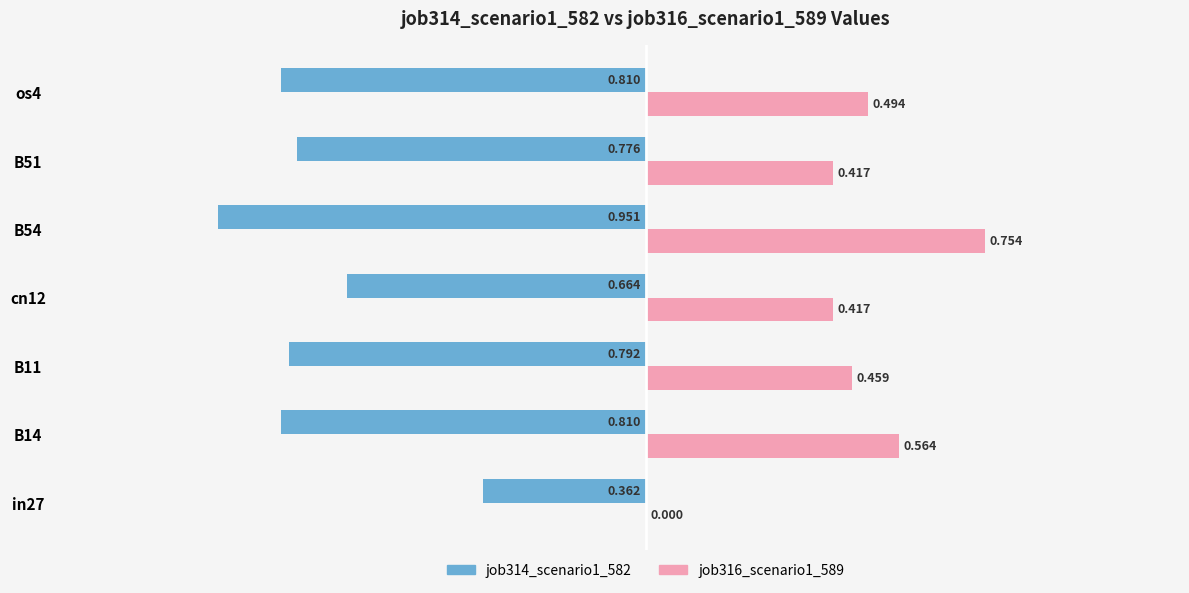

Is the value of job316_scenario1_589 at B51 greater than the value of job314_scenario1_582 at in27?

Yes